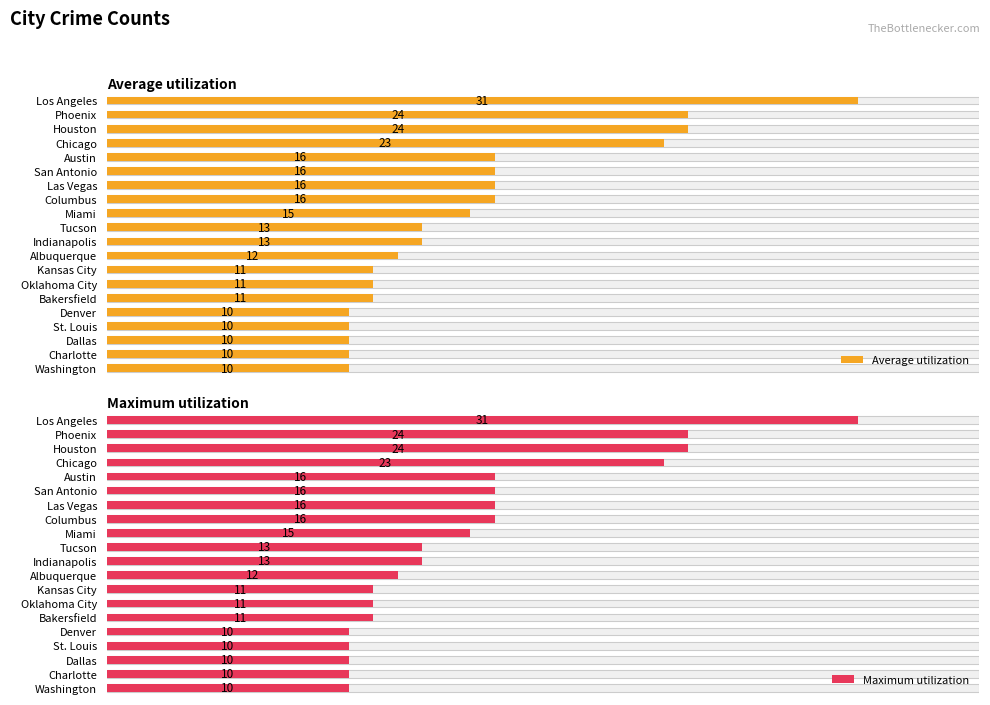

Reading left to right, extract all data points from this chart.

Average utilization: 31	24	24	23	16	16	16	16	15	13	13	12	11	11	11	10	10	10	10	10
Maximum utilization: 31	24	24	23	16	16	16	16	15	13	13	12	11	11	11	10	10	10	10	10